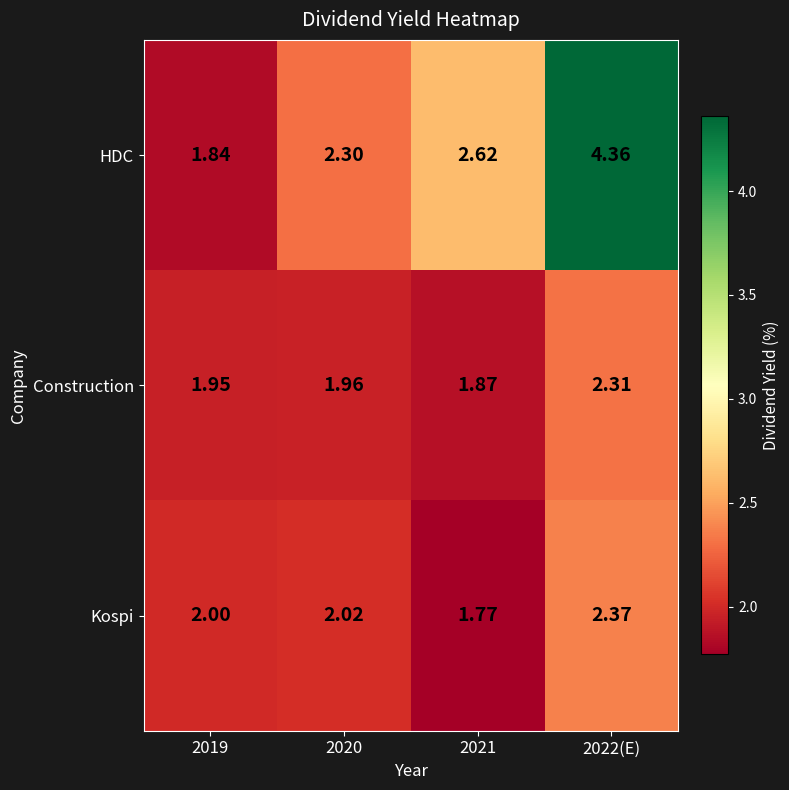

Which series has the largest total across all categories?

HDC